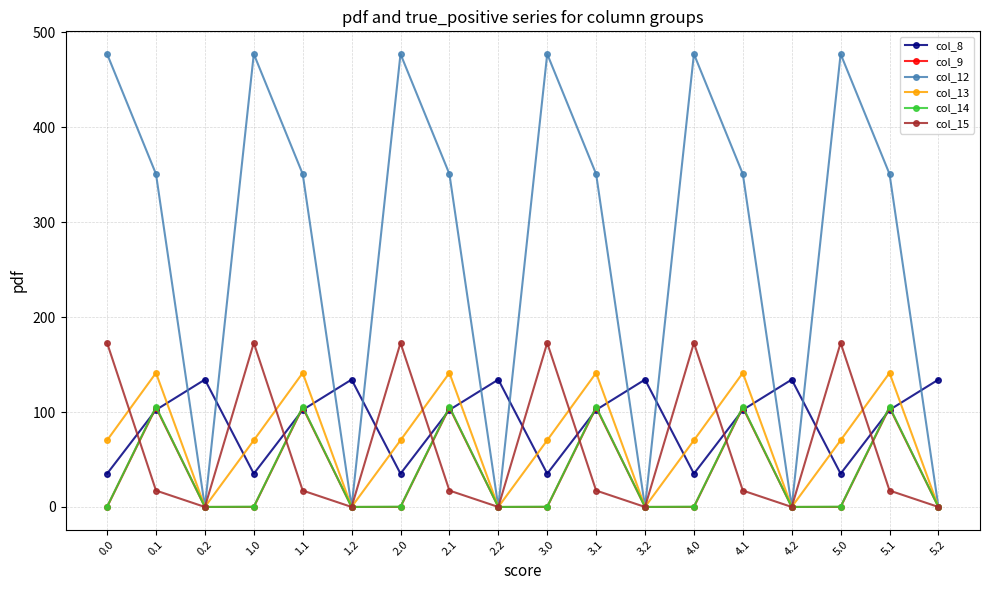

The value of col_13 at 4.1 is 219.5. True or false?

False